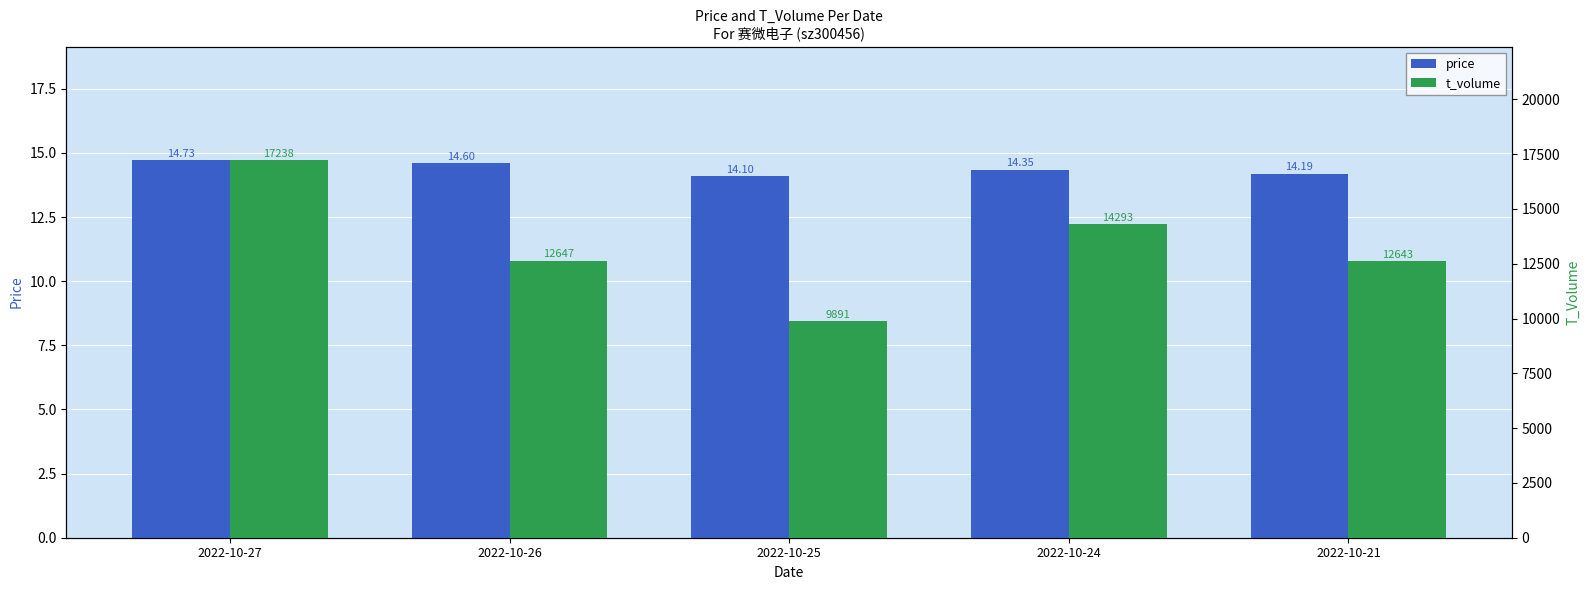

Is the value of t_volume at 2022-10-24 greater than the value of price at 2022-10-21?

Yes